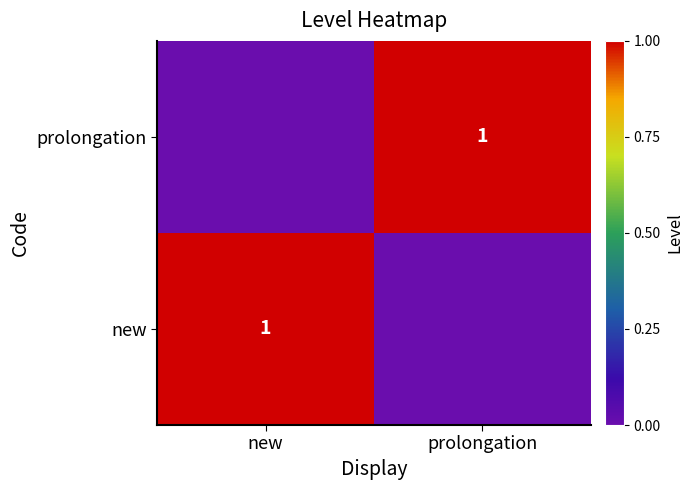

True or false: new has a value of 0 at new.

False